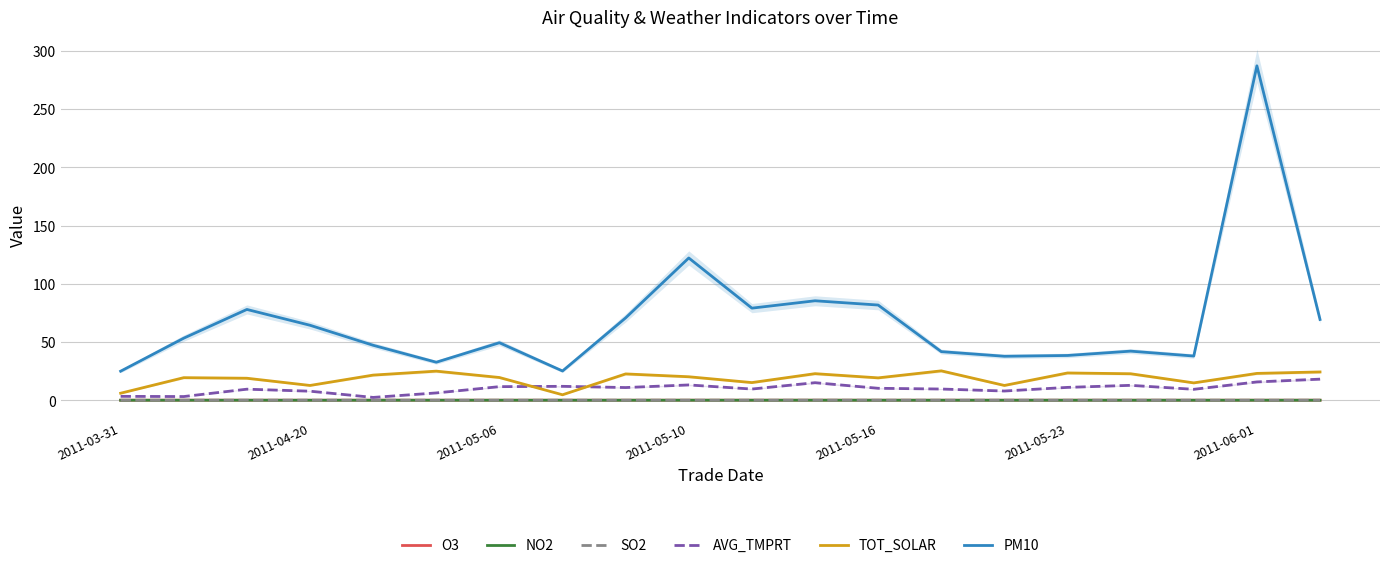

True or false: SO2 and AVG_TMPRT cross at least once.

False